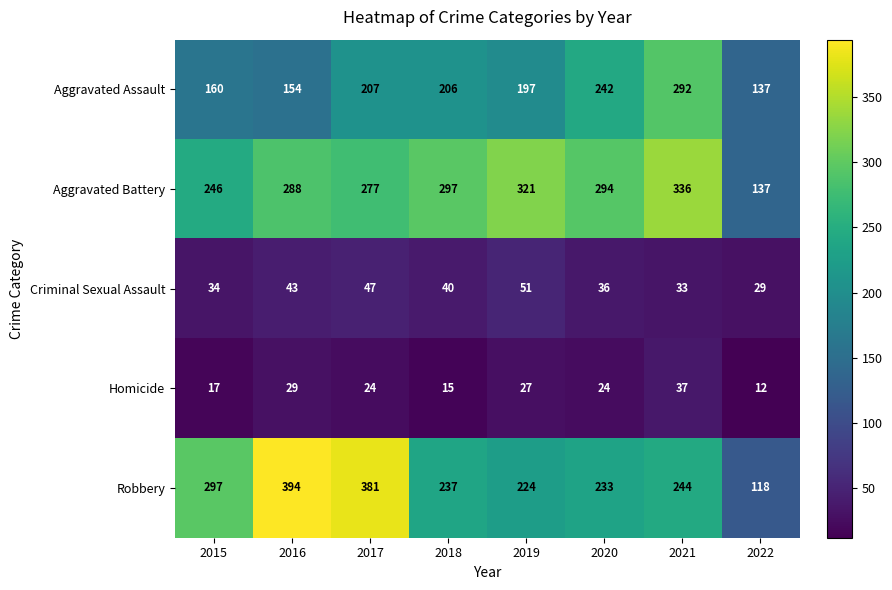

Between 2017 and 2021, which series saw the biggest shift?

Robbery